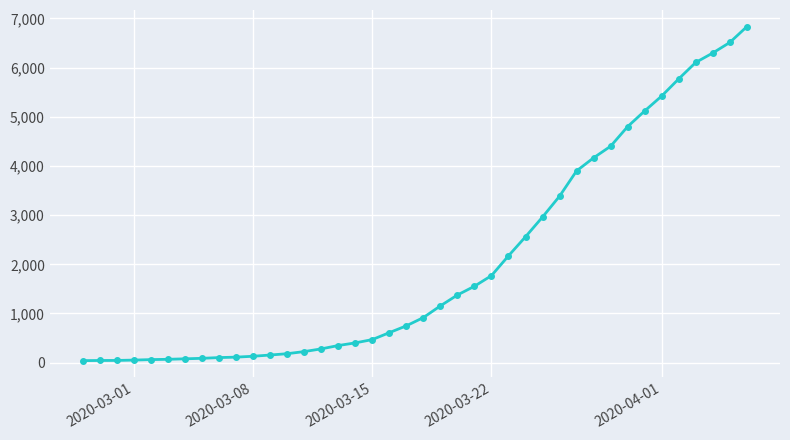

What is the maximum value shown in the chart?

6833